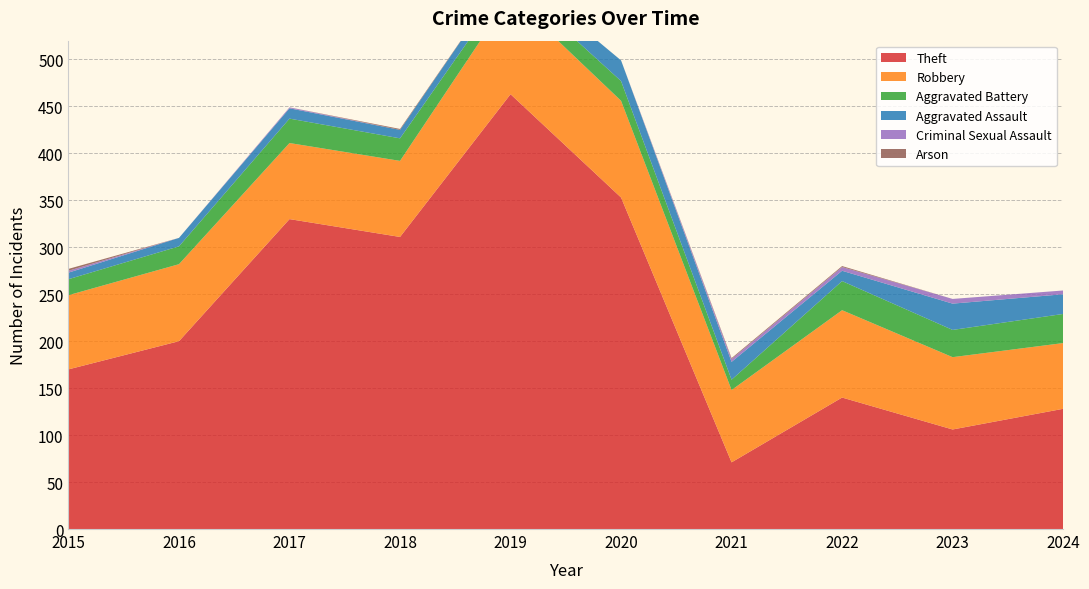

Reading right to left, what are all the values shown in this chart?

Theft: 128	106	140	71	353	463	311	330	200	170
Robbery: 70	77	93	77	103	105	81	81	82	79
Aggravated Battery: 31	29	31	11	21	16	24	26	19	17
Aggravated Assault: 21	28	11	19	22	13	9	11	9	7
Criminal Sexual Assault: 4	5	4	3	0	0	0	1	0	2
Arson: 0	0	1	1	0	0	1	0	0	2